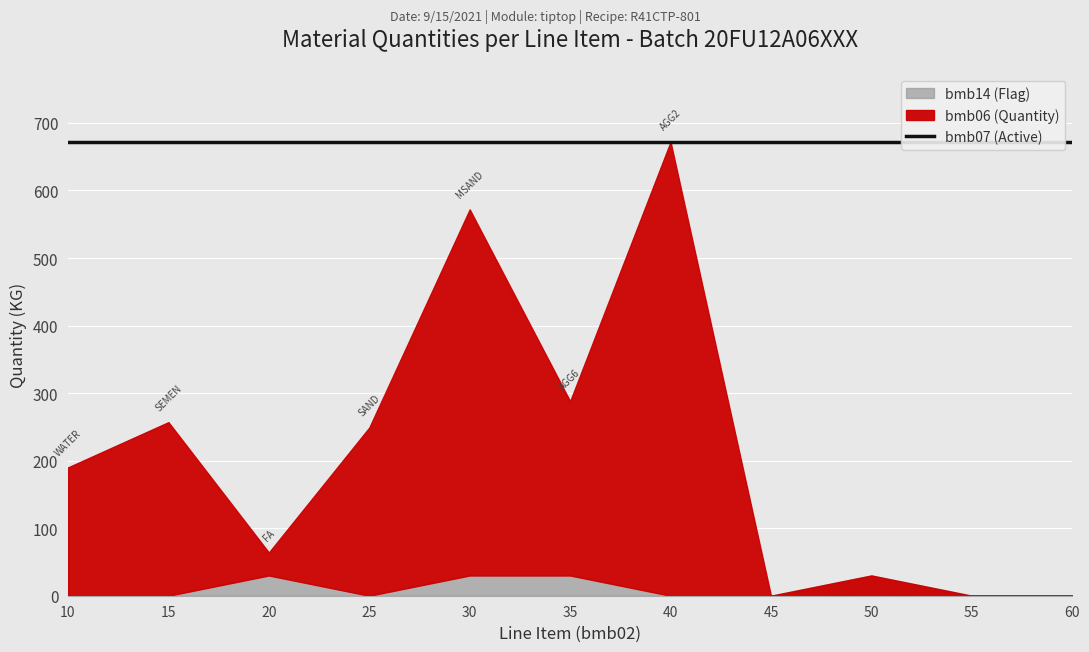

At how many categories does at least one series exceed 75?

6